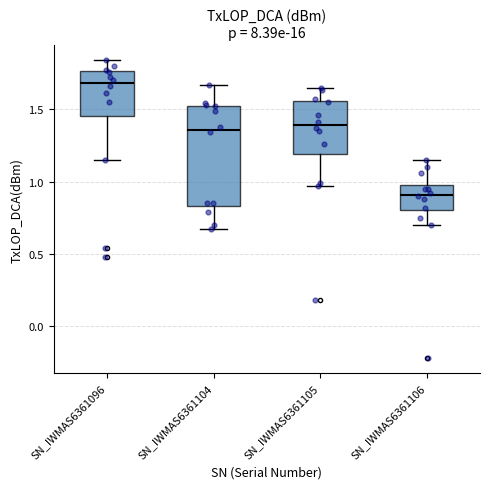

Reading left to right, transcribe this box plot: for each box, give where its median line is, the range the box spans, and where its two whiskers end, as read against the y-axis. The values are not printed on the chart, so give them approximately, as read against the axis.

SN_IWMAS6361096: median 1.70, box 1.45 to 1.75, whiskers 1.15 to 1.85
SN_IWMAS6361104: median 1.35, box 0.85 to 1.50, whiskers 0.65 to 1.65
SN_IWMAS6361105: median 1.40, box 1.20 to 1.55, whiskers 0.95 to 1.65
SN_IWMAS6361106: median 0.90, box 0.80 to 1.00, whiskers 0.70 to 1.15